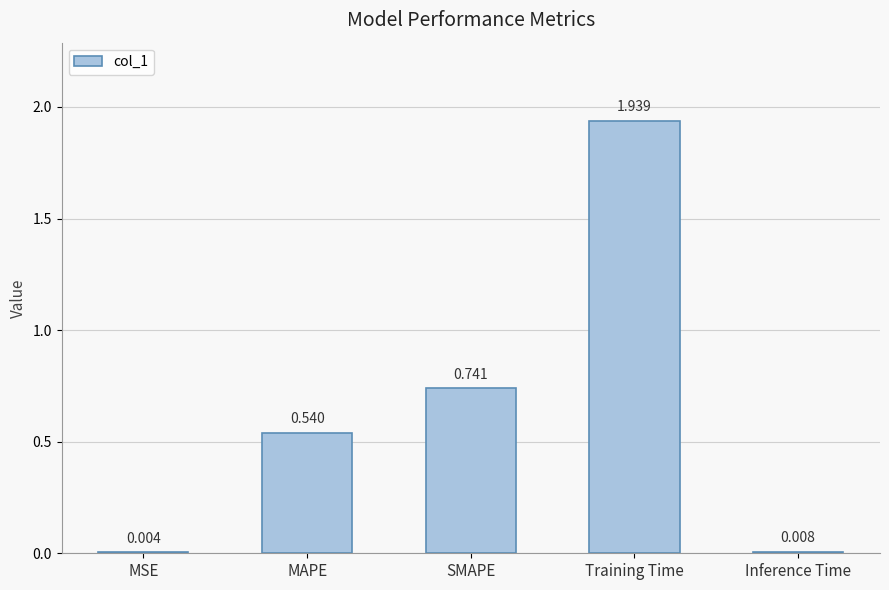

Which has a higher value, Training Time or SMAPE?

Training Time